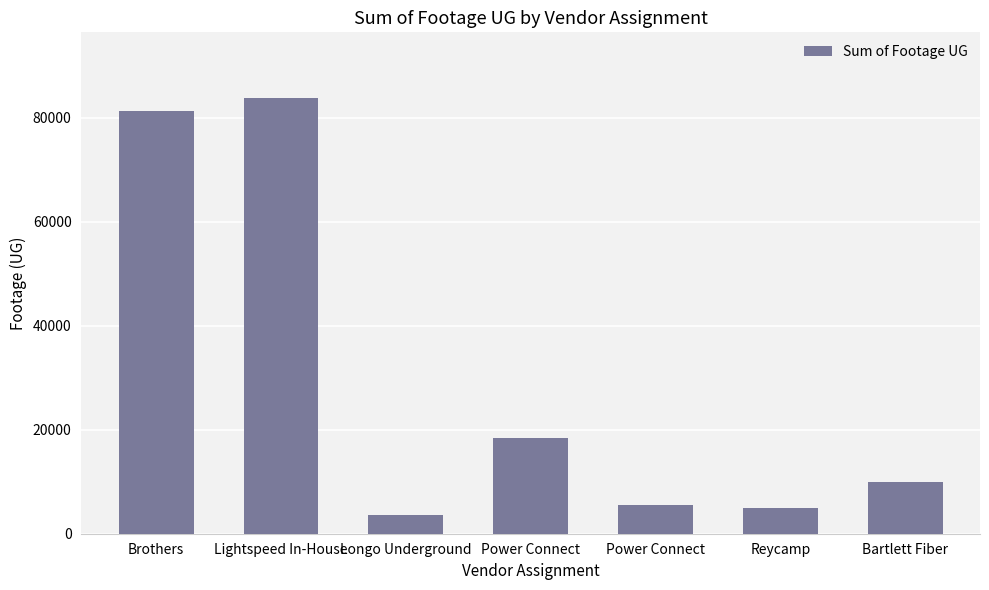

List the labels in order of value, largest first.

Lightspeed In-House, Brothers, Power Connect, Bartlett Fiber, Power Connect, Reycamp, Longo Underground